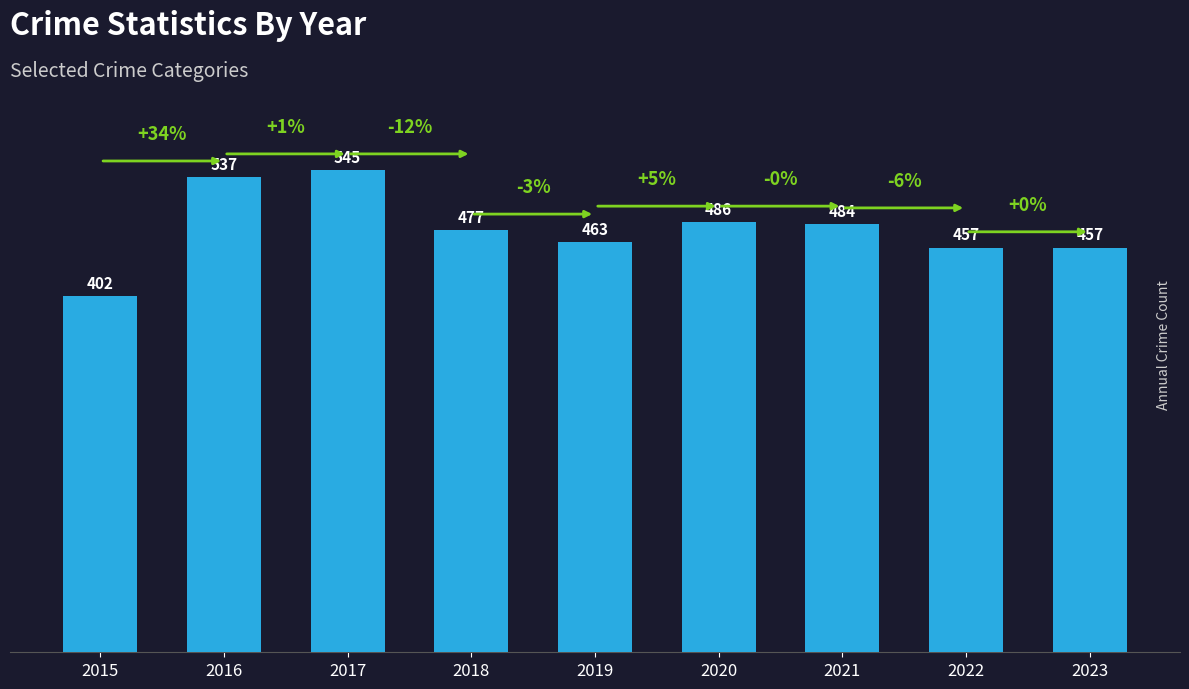

What is the change in value from 2015 to 2016?

+135